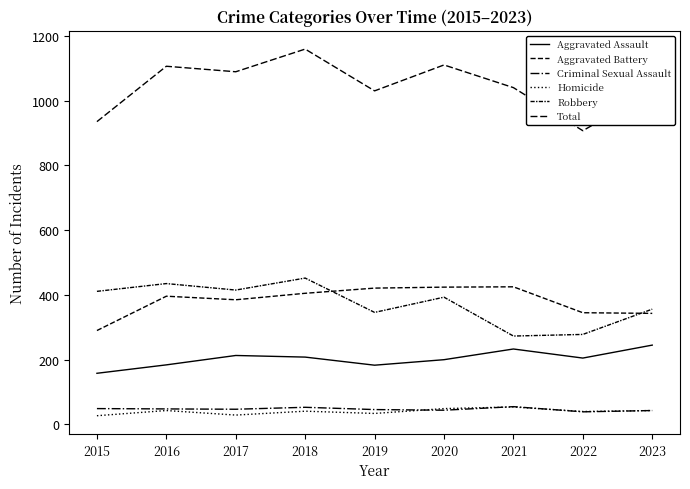

Between 2020 and 2022, which series saw the biggest shift?

Total